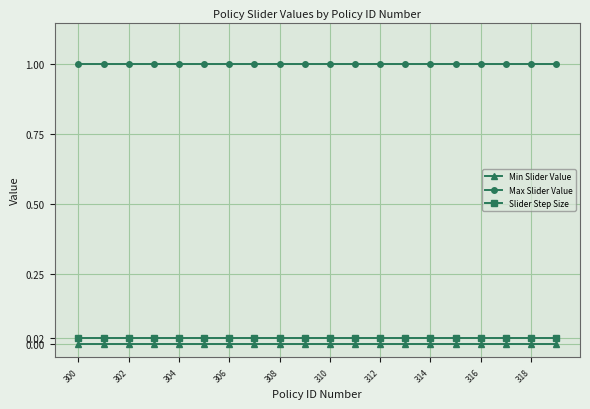

True or false: Min Slider Value and Max Slider Value intersect in this chart.

False